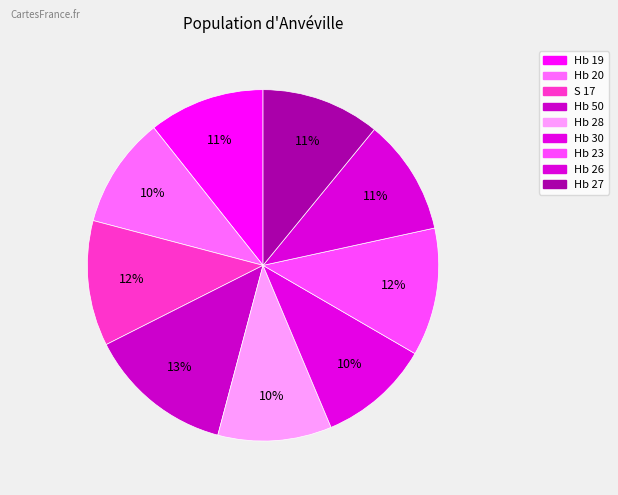

Count the number of slices in the pie.

9